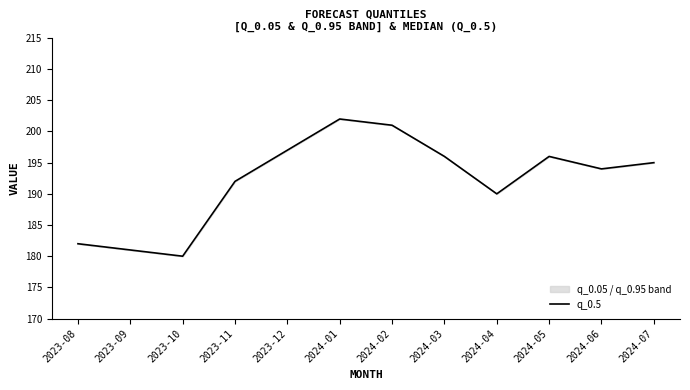

How many interior local peaks (higher than both neighbors) does the data have?

2